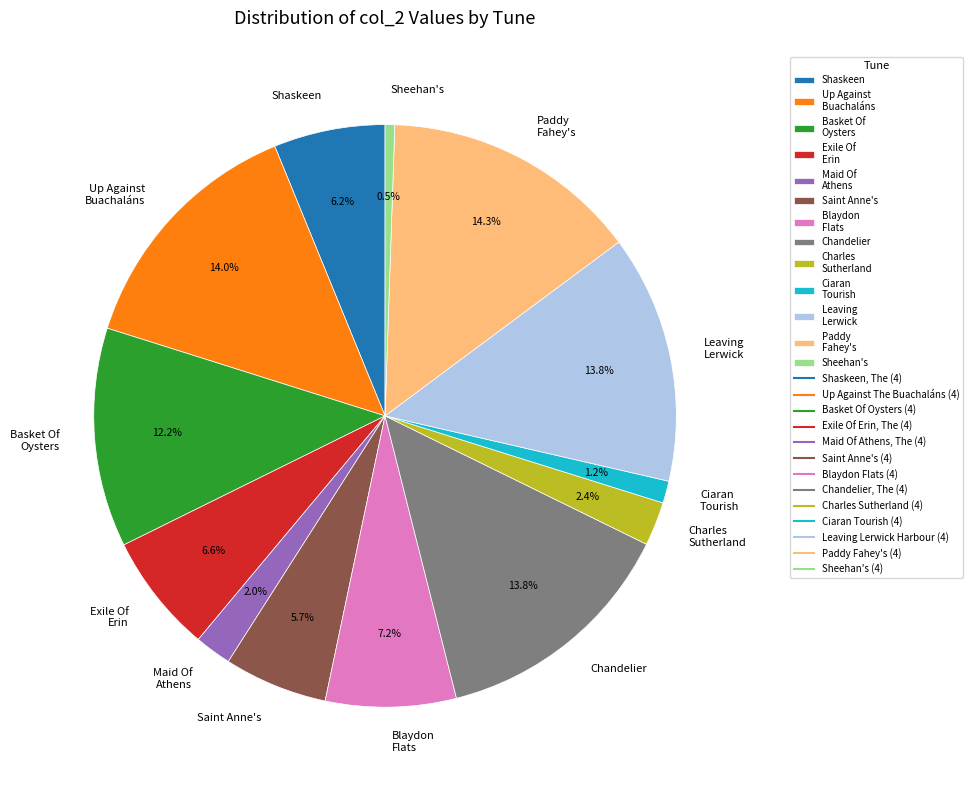

Which has a higher value, Shaskeen or Maid Of Athens?

Shaskeen